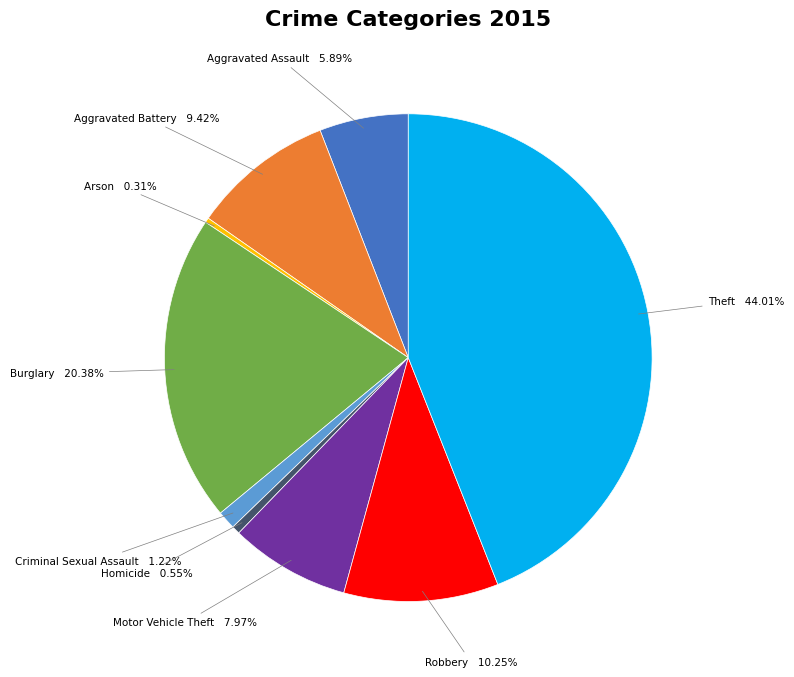

Combined, do Aggravated Assault and Burglary account for over 50%?

No